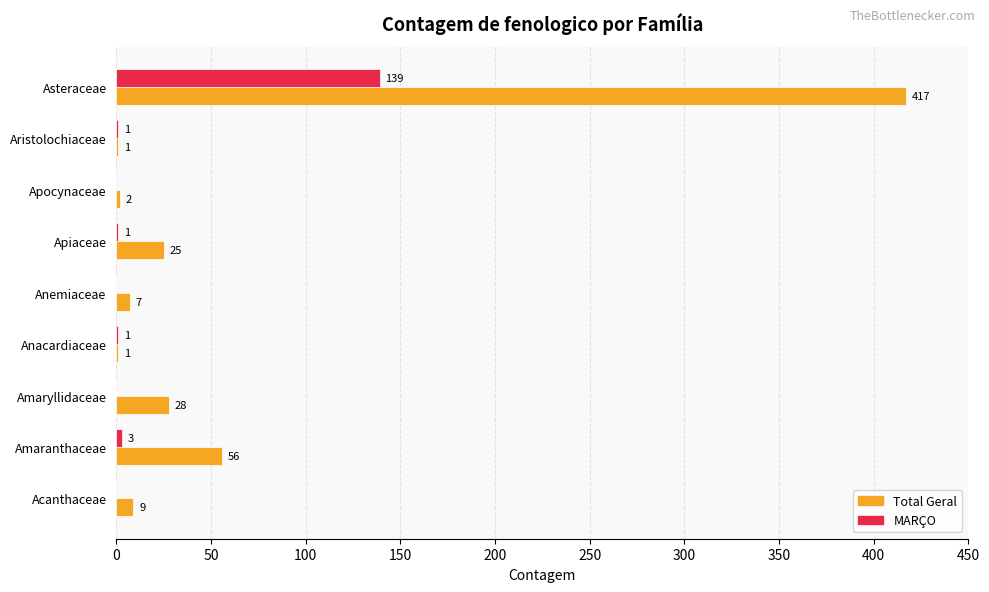

Is it true that Total Geral equals 28 at Amaryllidaceae?

True